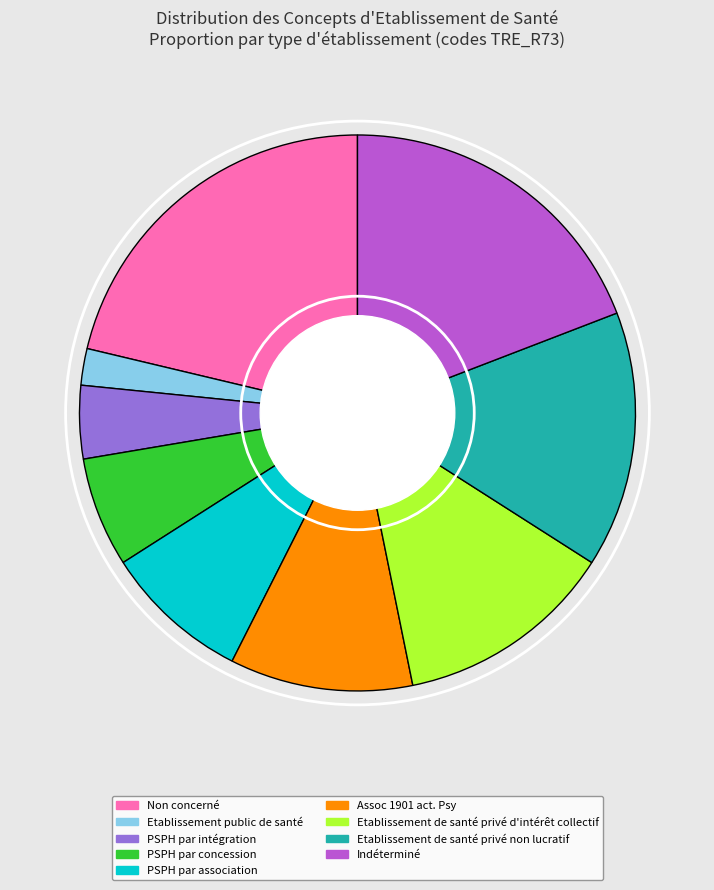

Is it true that Etablissement de santé privé d'intérêt collectif is 13% of the pie?

True